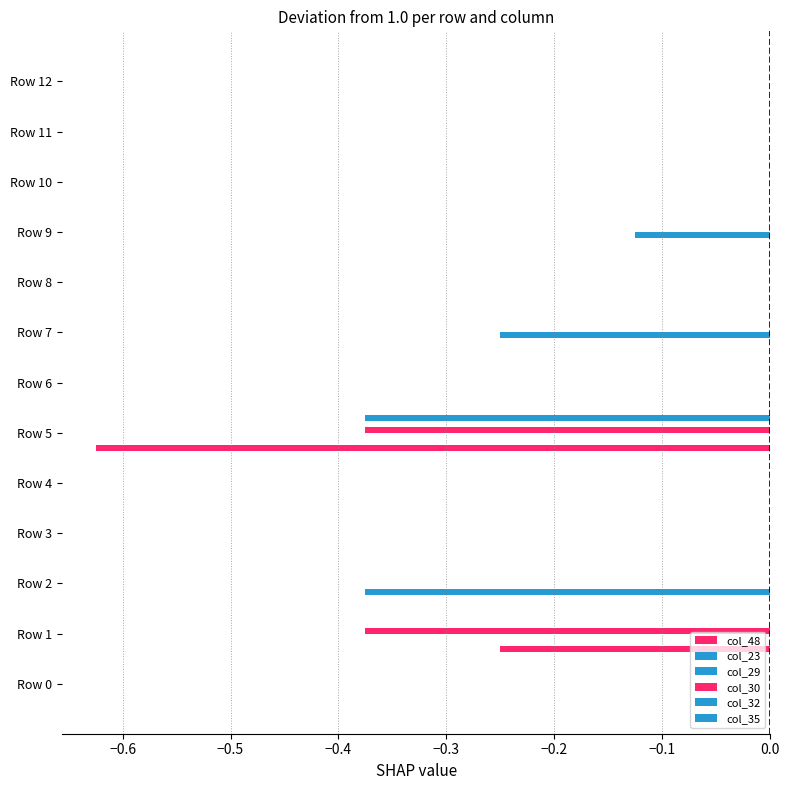

How many data points does each series have?

13